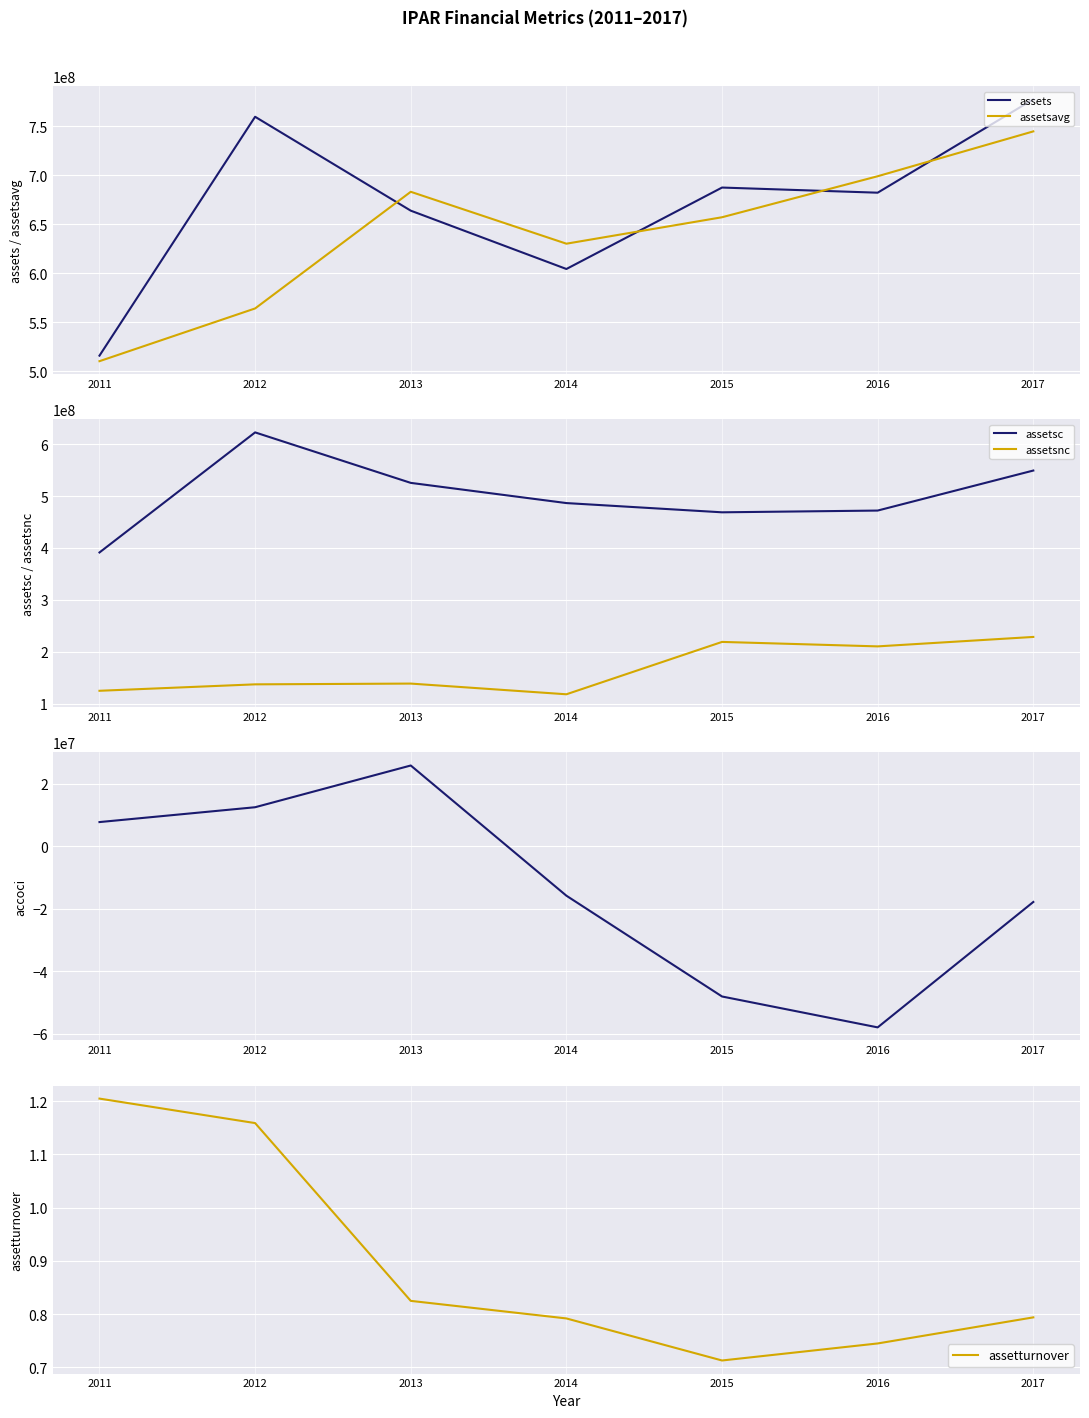

Is it true that assetturnover equals 0.3 at 2013?

False